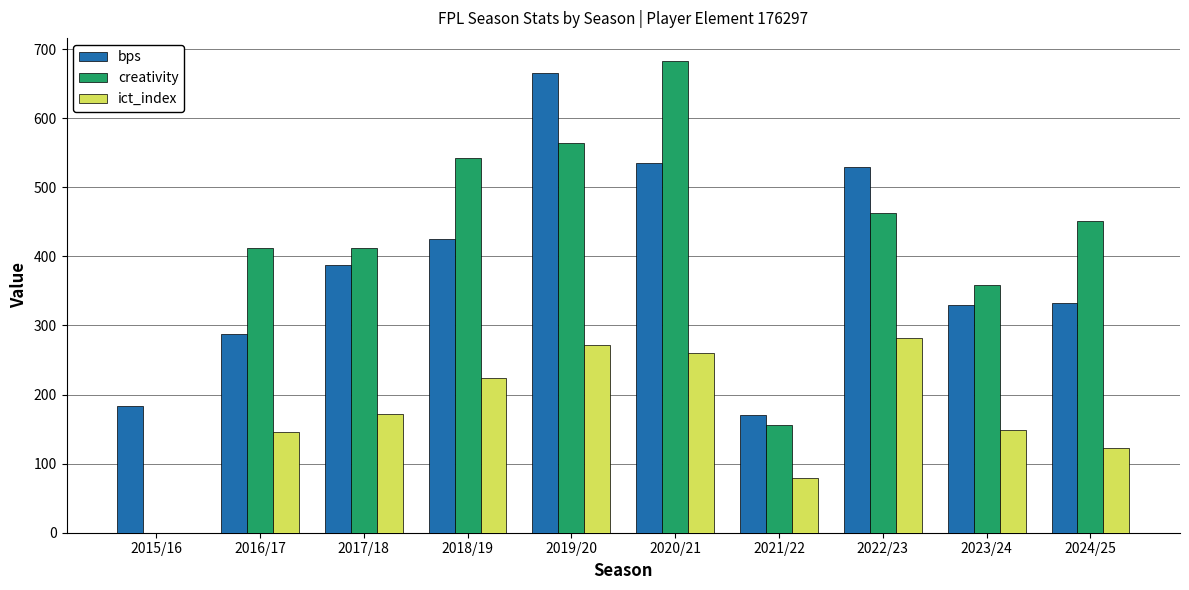

What are all the series names shown in the legend?

bps, creativity, ict_index